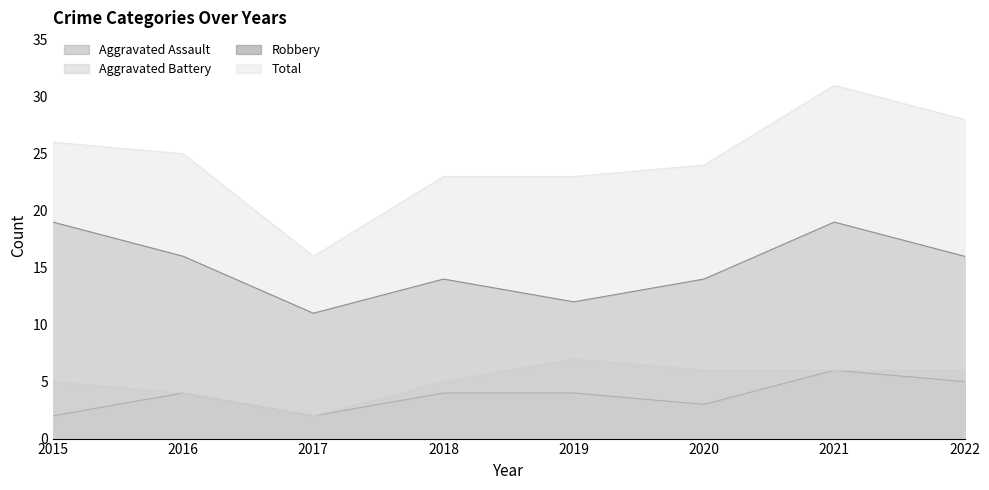

Does the chart have visible grid lines?

No